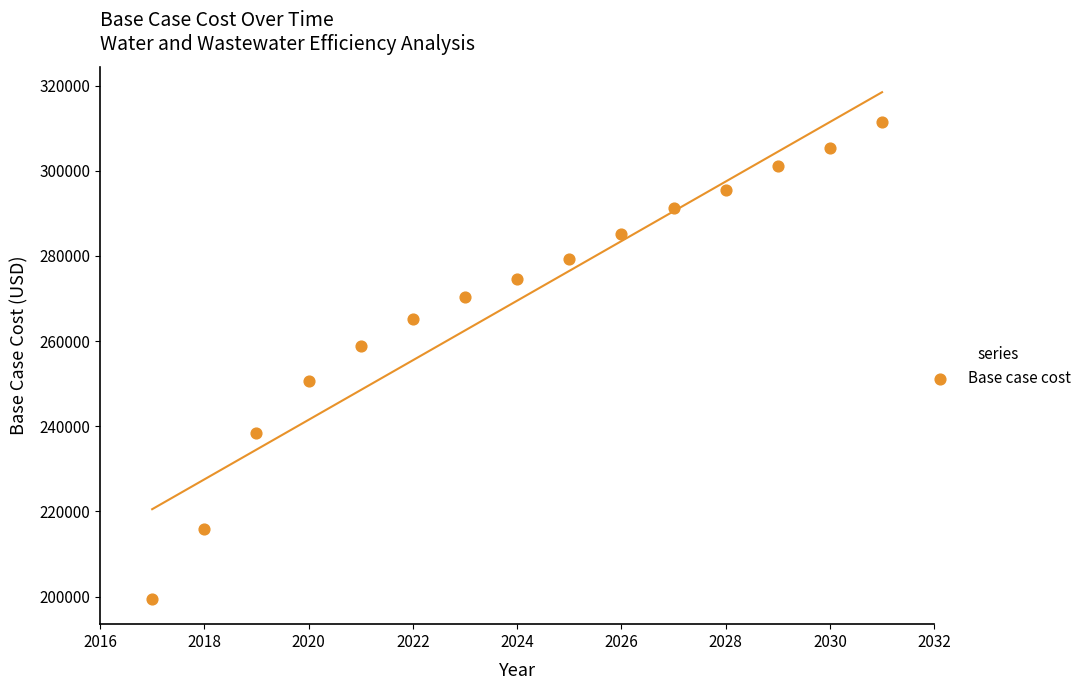

What Y value in the scatter plot is closest to 255409?

258812.1